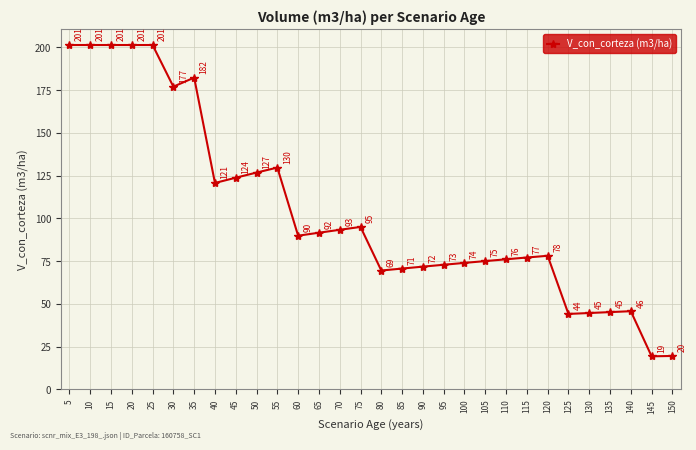

How many data points does each series have?

30